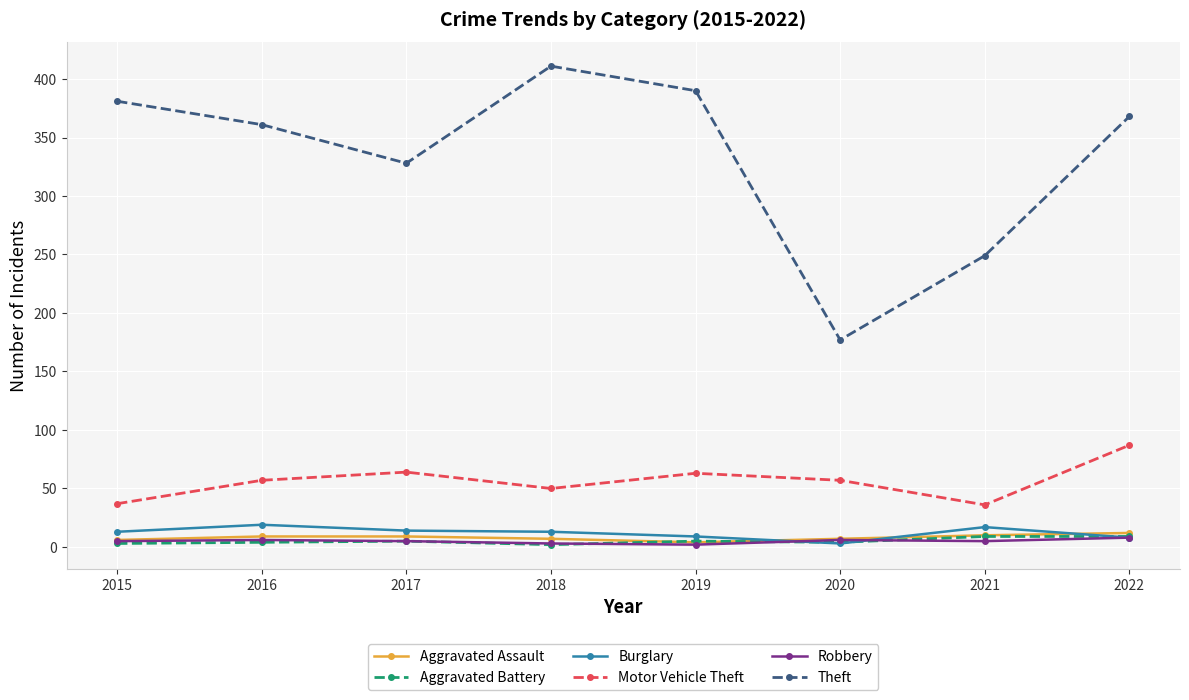

Is it true that Theft equals 390 at 2019?

True